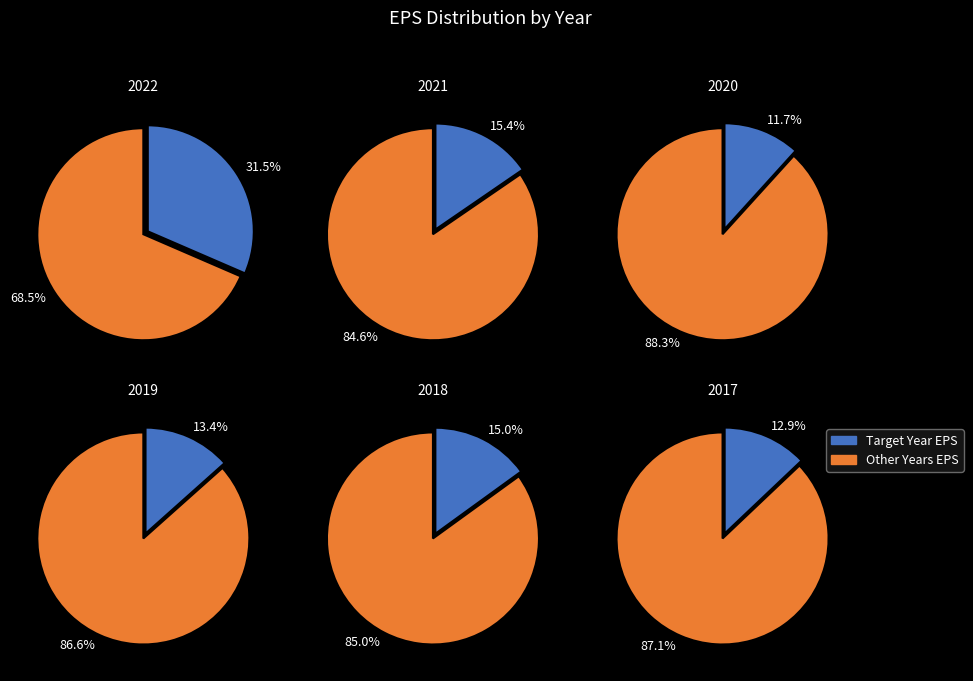

To the nearest percent, what portion does 2018 represent?

15%